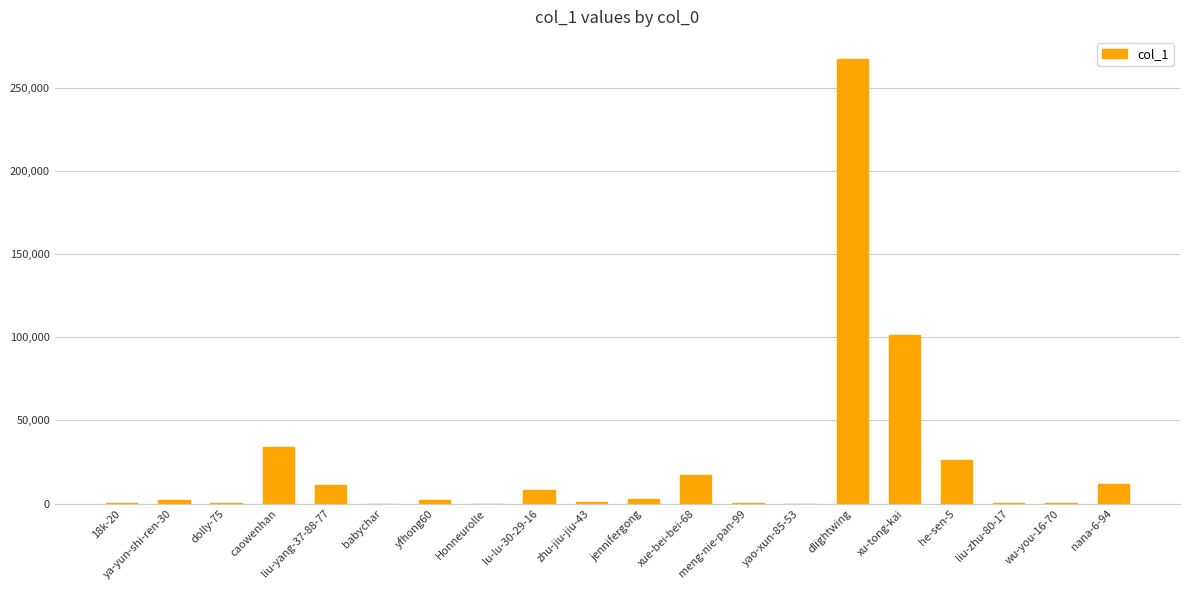

At which category does the chart reach its peak across all series?

dlightwing